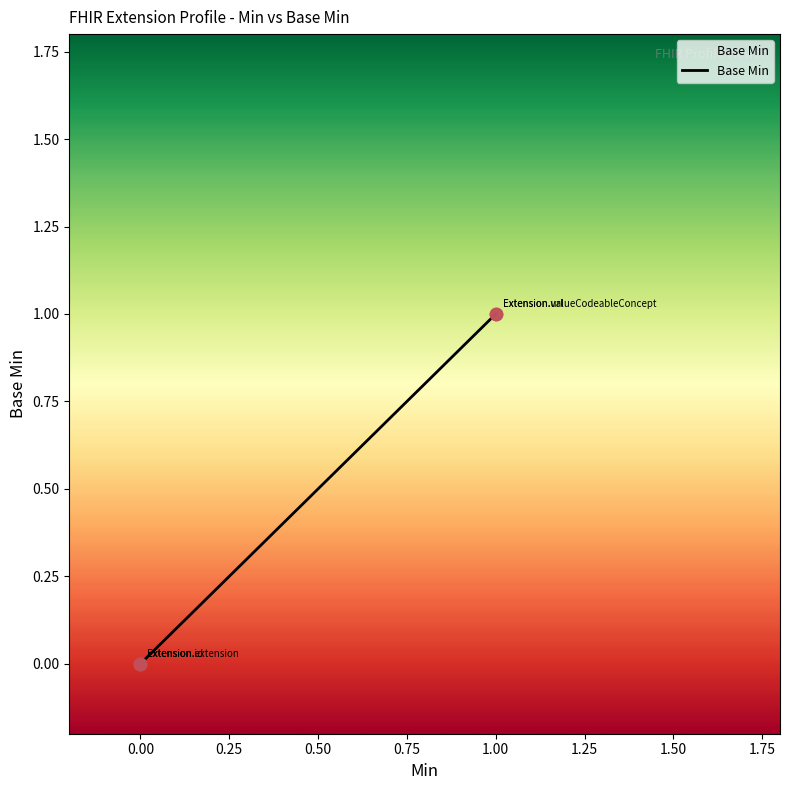

Between 0.00 and 1.00, which is larger?

1.00